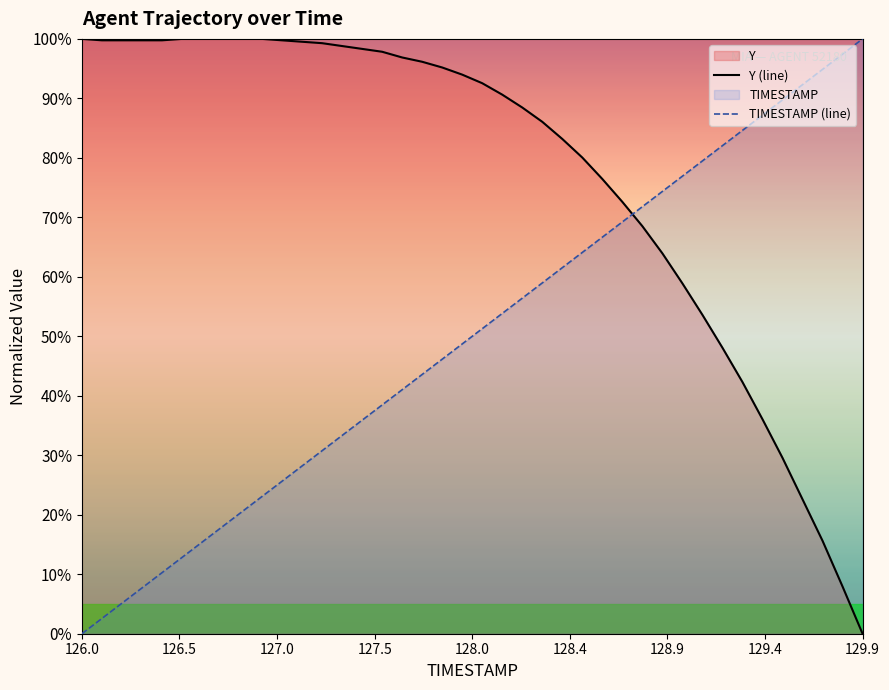

How many times do Y (line) and TIMESTAMP (line) cross each other?

1